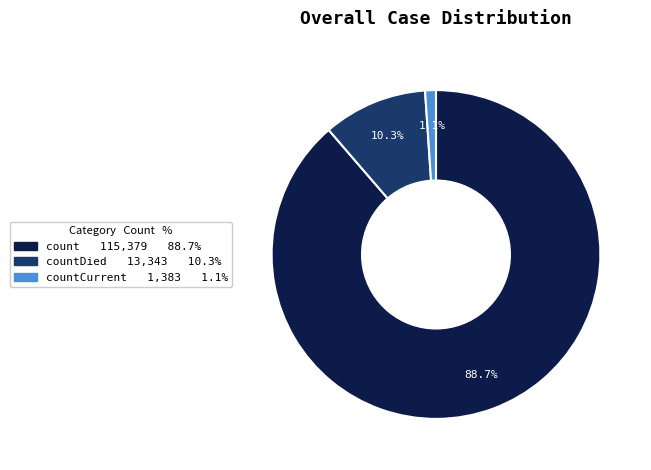

What is the largest slice in the pie chart?

count